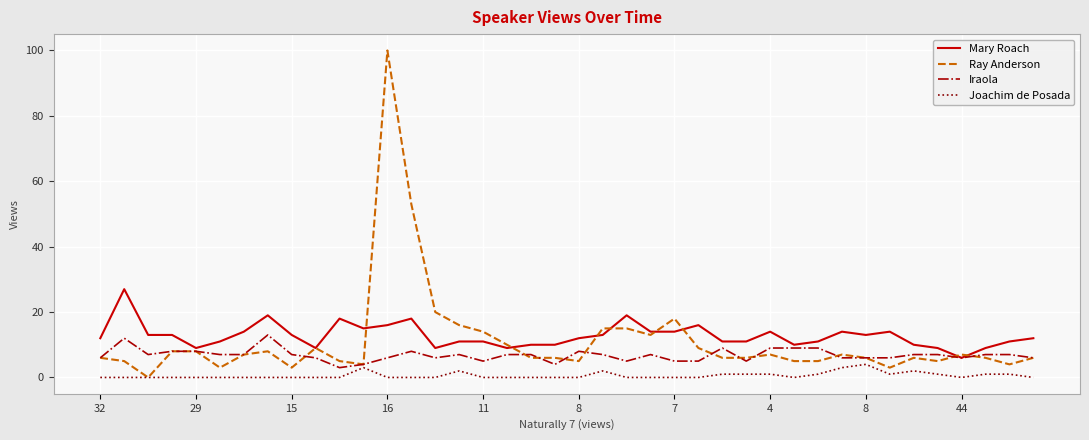

True or false: Mary Roach and Joachim de Posada intersect in this chart.

False